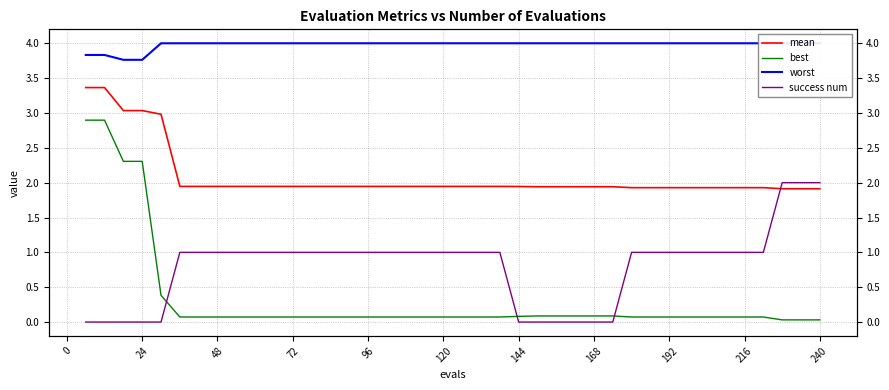

How many intersections are there between success num and mean?

1